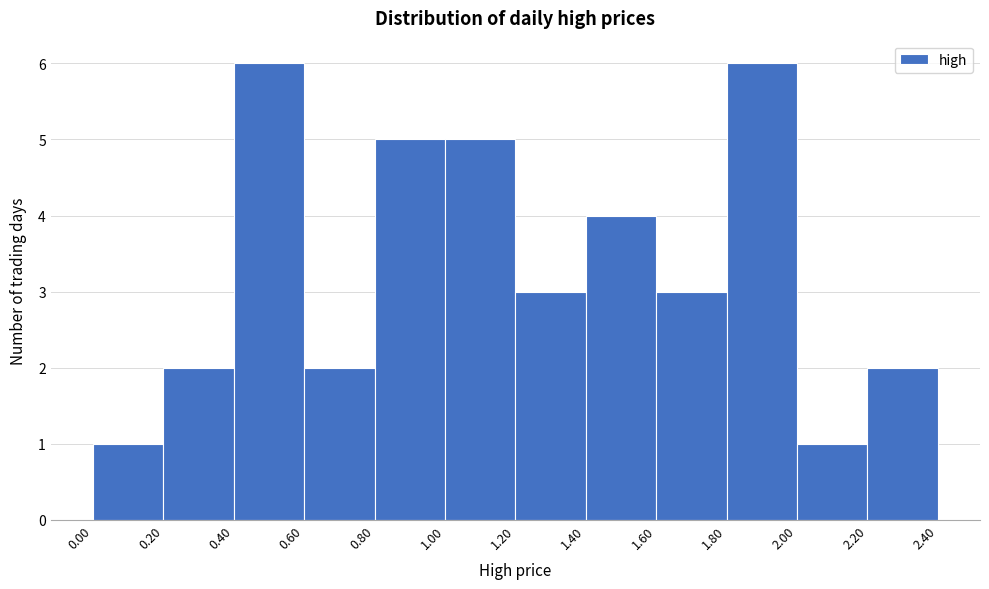

Reading left to right, list every bar in this chart as the range it spans on the x-axis followed by its height. The values are not printed on the chart, so give them approximately, as read against the axis.

0.00 to 0.20: 1
0.20 to 0.40: 2
0.40 to 0.60: 6
0.60 to 0.80: 2
0.80 to 1.00: 5
1.00 to 1.20: 5
1.20 to 1.40: 3
1.40 to 1.60: 4
1.60 to 1.80: 3
1.80 to 2.00: 6
2.00 to 2.20: 1
2.20 to 2.40: 2